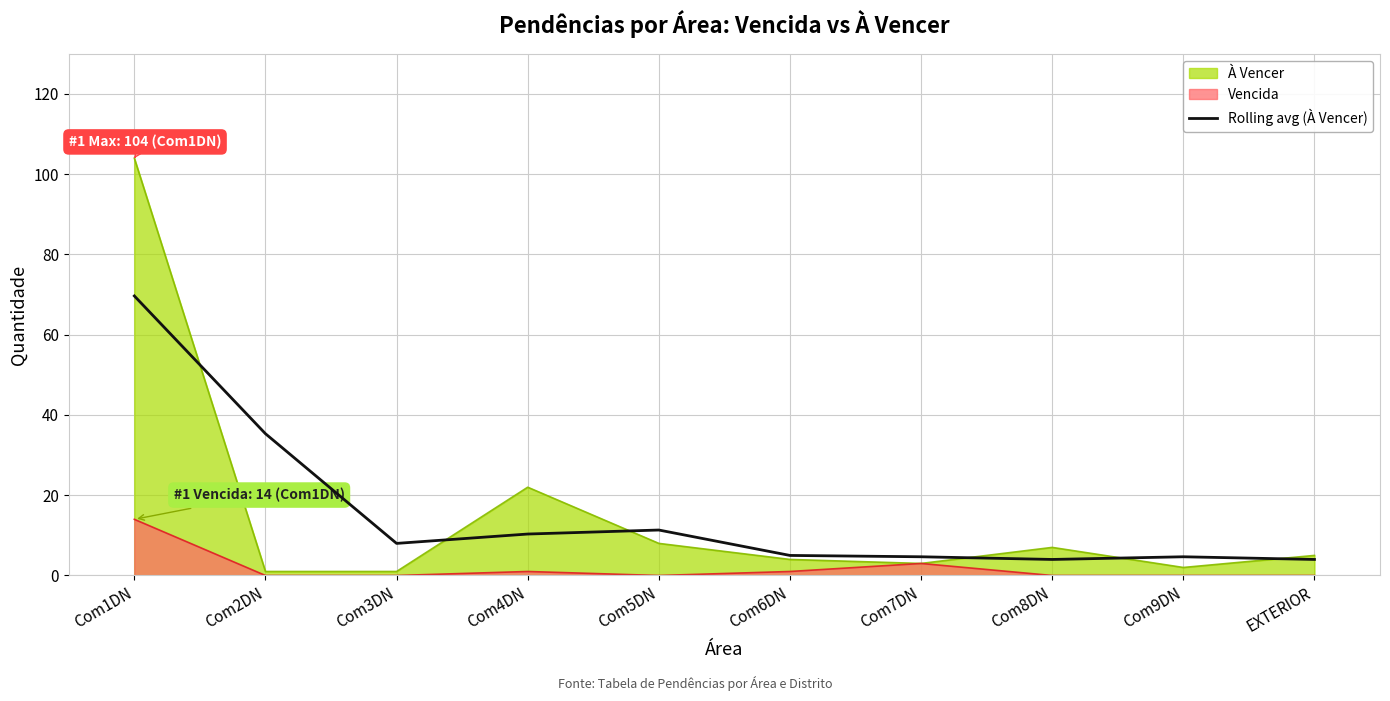

How many lines are shown in the chart?

3